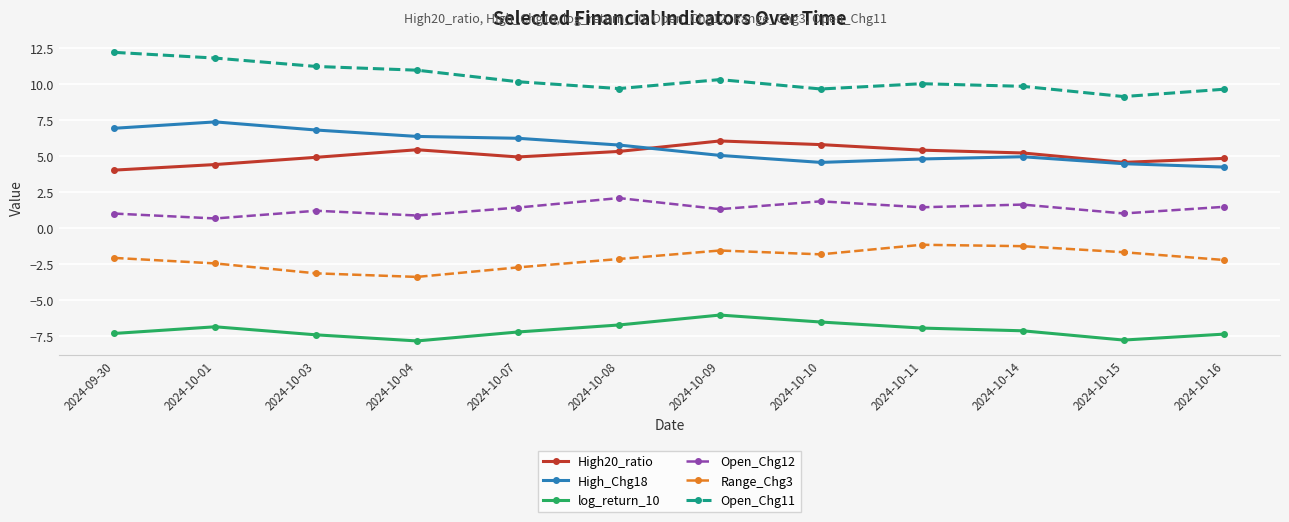

How many data points in Range_Chg3 are above -2?

5